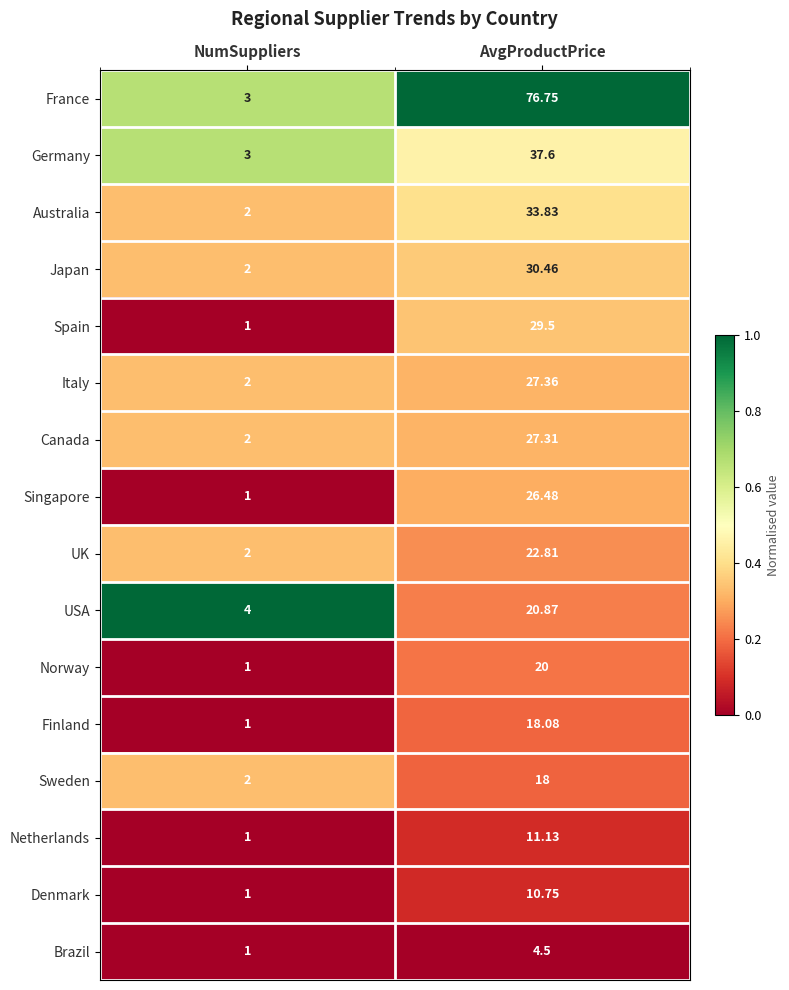

At which label does Finland first exceed 18?

AvgProductPrice